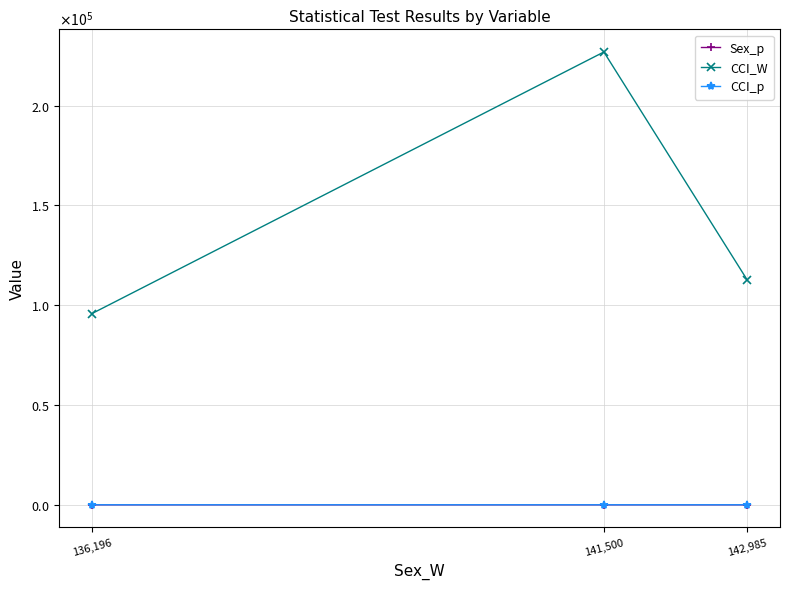

Rank the categories by CCI_W value from highest to lowest.

141,500, 142,985, 136,196